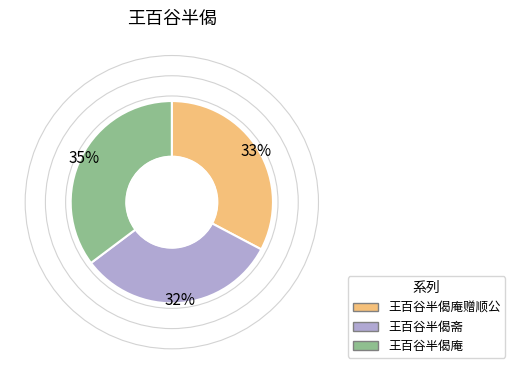

To the nearest percent, what percentage of the pie is 王百谷半偈庵赠顺公?

33%